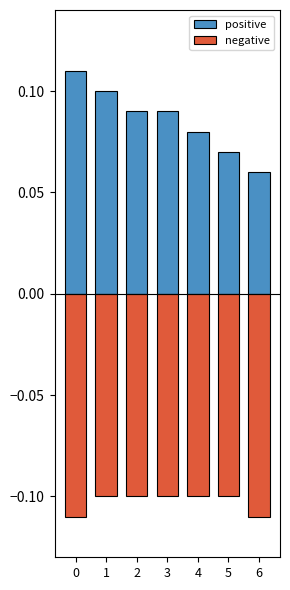

True or false: negative has a value of -0.0 at 5.

False